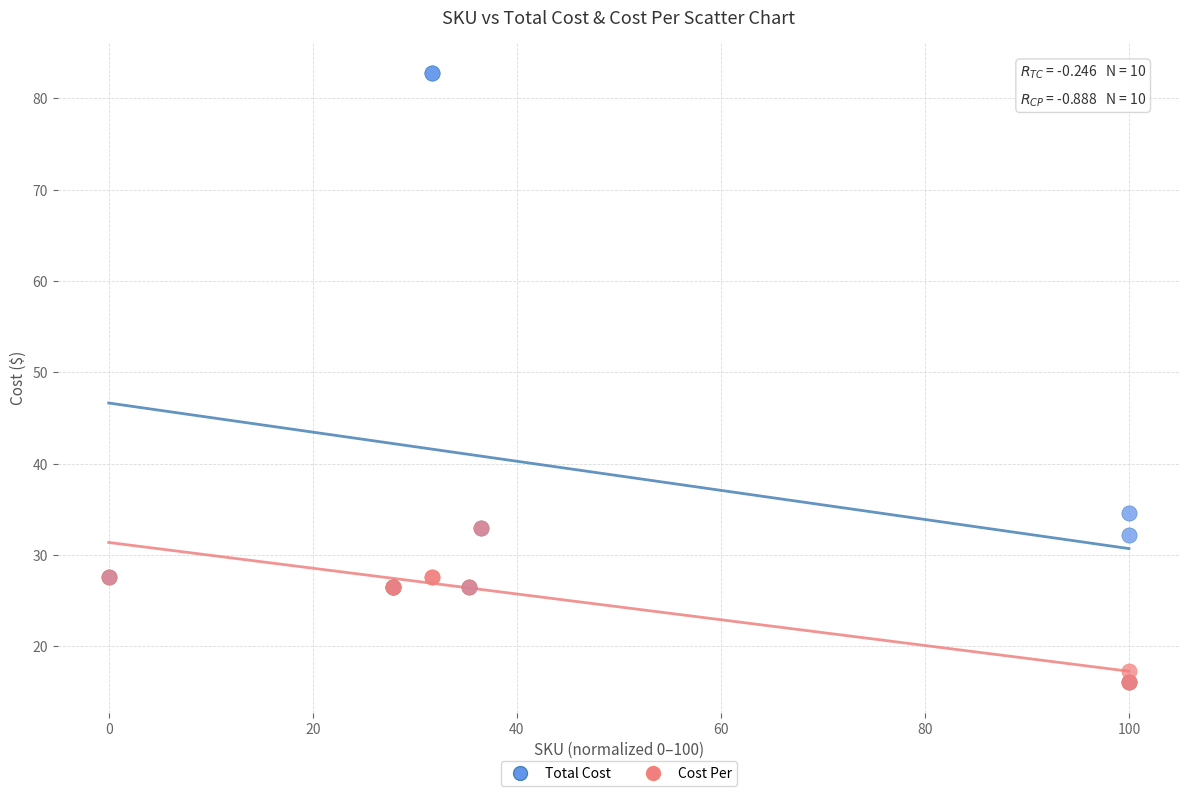

In the Total Cost series, what Y value is closest to 49?

34.6